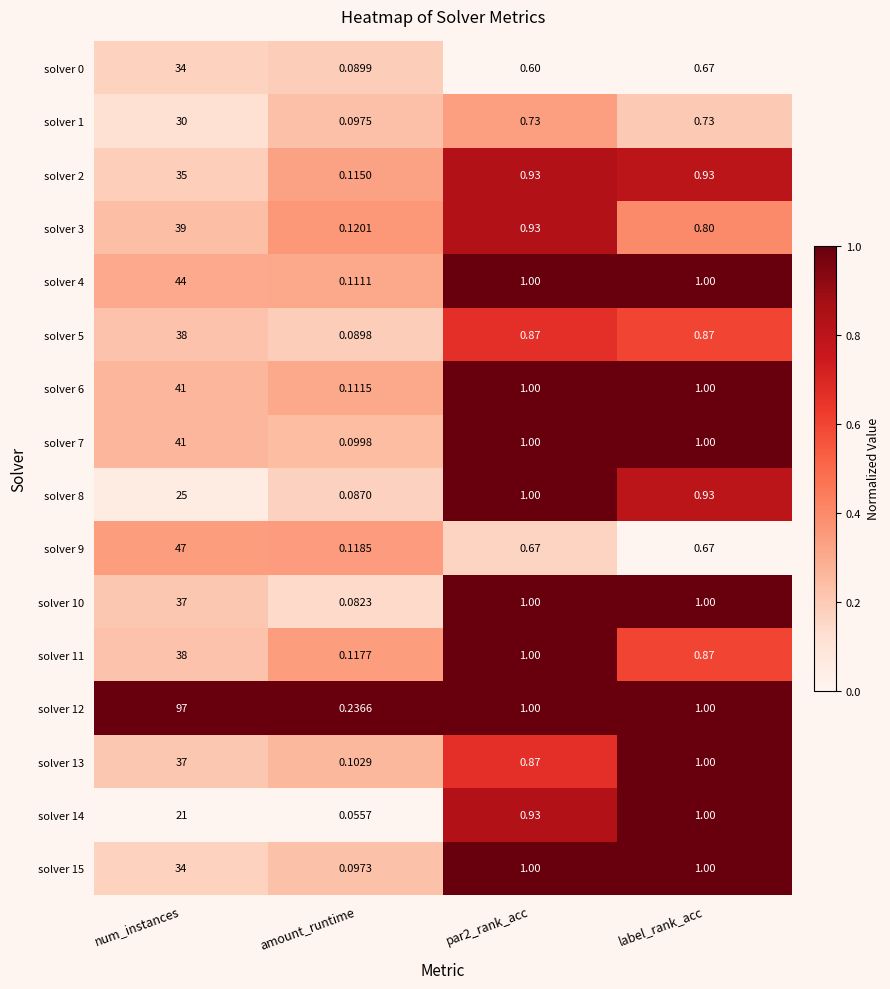

Where does the solver 11 series first go above 1?

num_instances